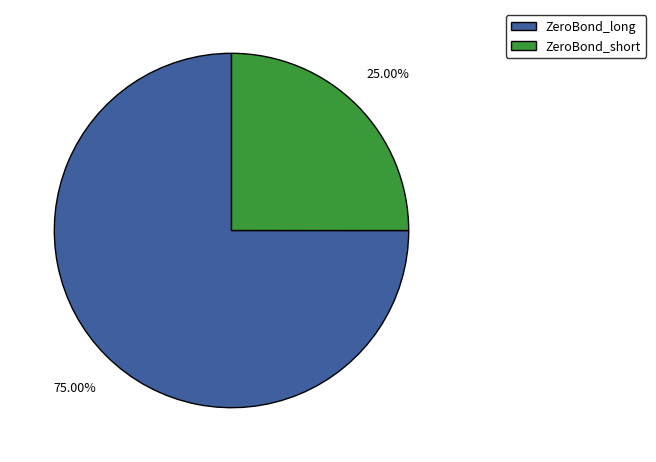

What percentage is the ZeroBond_long slice, to the nearest percent?

75%